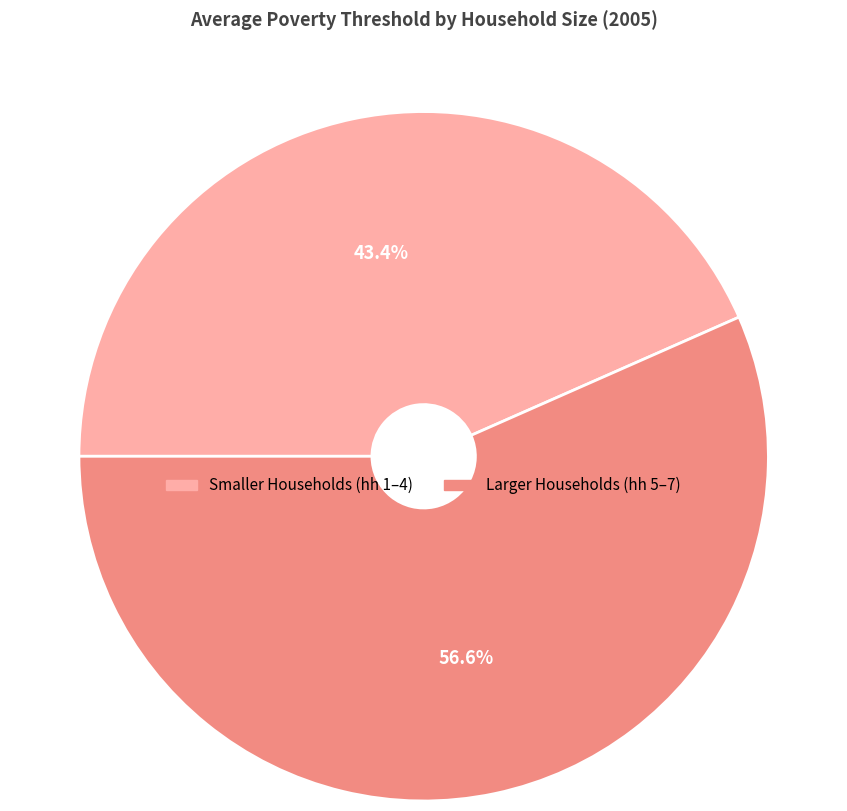

To the nearest percent, what is the average slice percentage?

50%